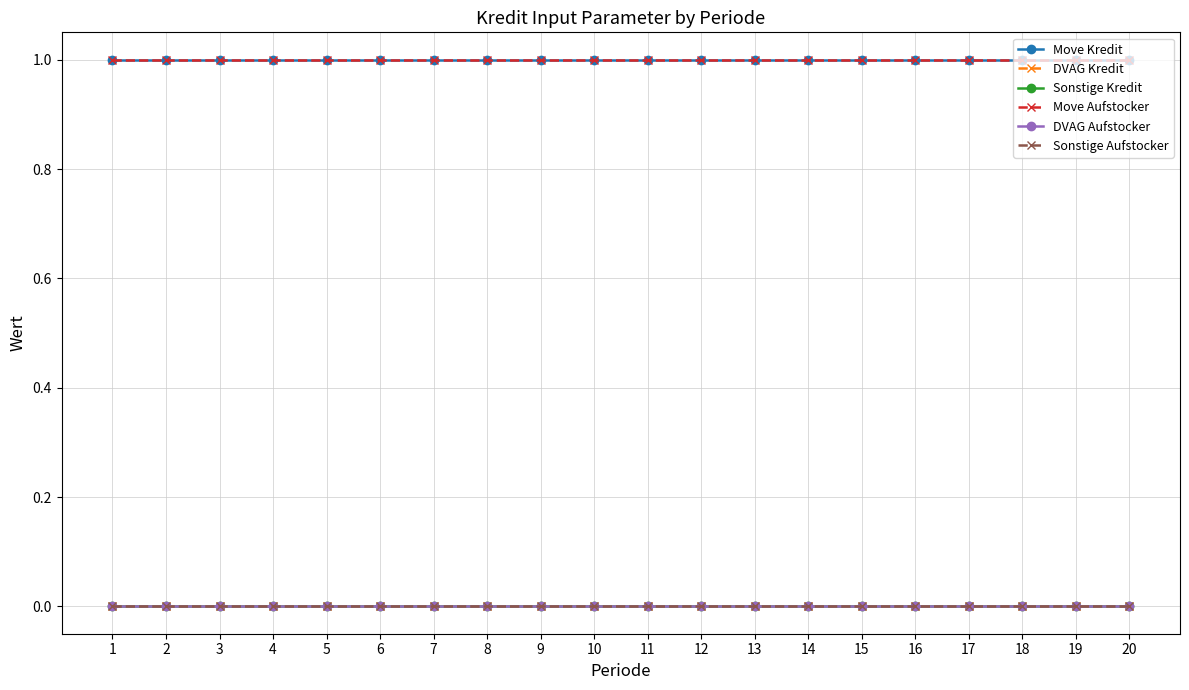

Is it true that Sonstige Aufstocker equals 0 at 11?

True